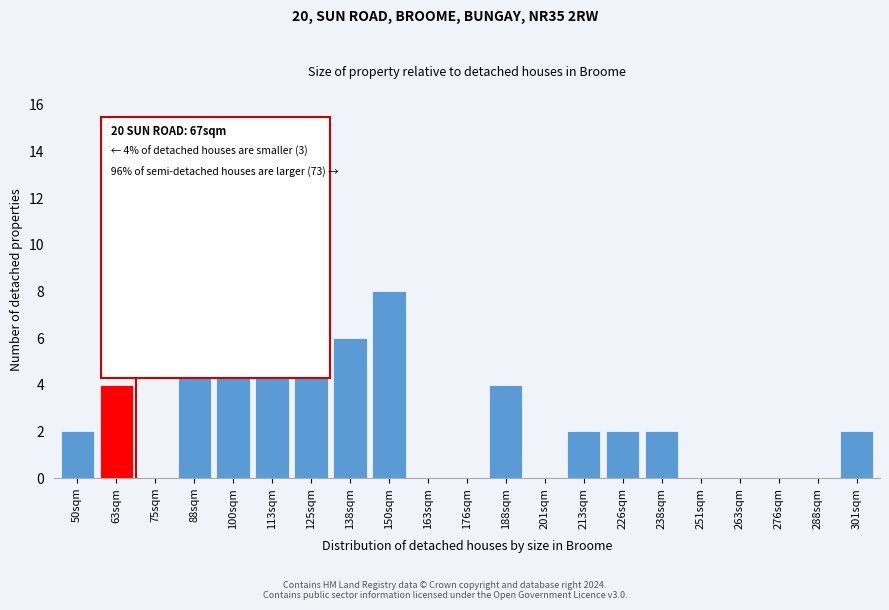

Reading right to left, extract all data points from this chart.

301sqm=2	288sqm=0	276sqm=0	263sqm=0	251sqm=0	238sqm=2	226sqm=2	213sqm=2	201sqm=0	188sqm=4	176sqm=0	163sqm=0	150sqm=8	138sqm=6	125sqm=14	113sqm=6	100sqm=7	88sqm=10	75sqm=0	63sqm=4	50sqm=2